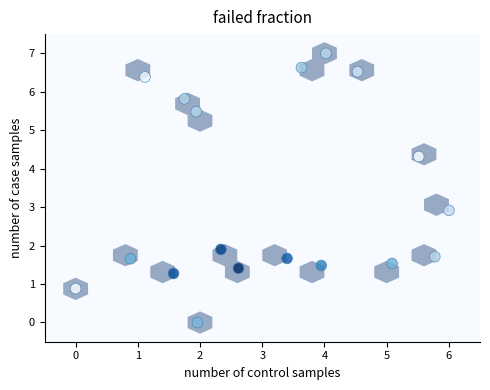

What Y value in the scatter plot is closest to 3?

2.9